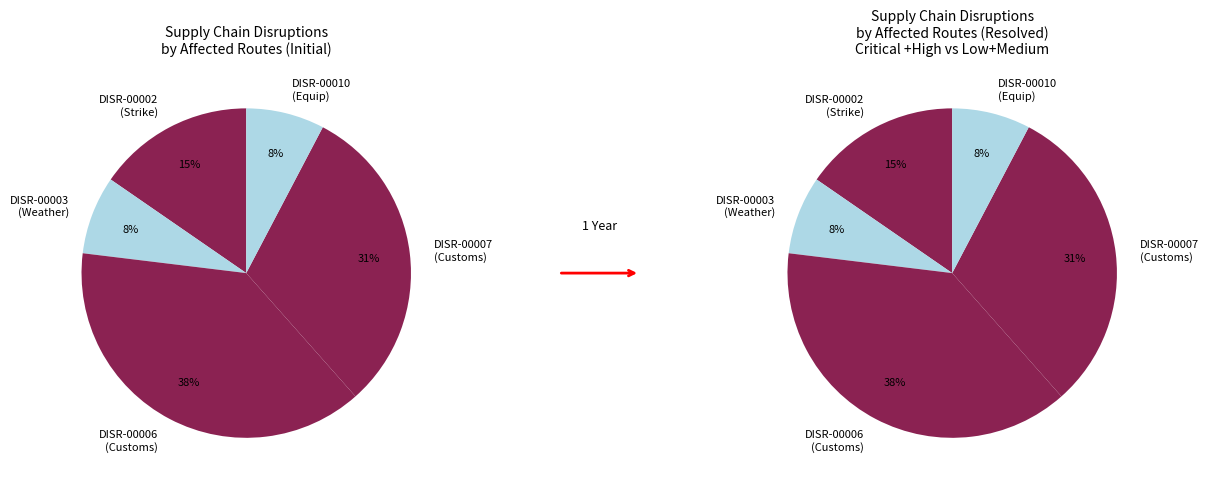

To the nearest percent, what portion does DISR-00002 represent?

15%